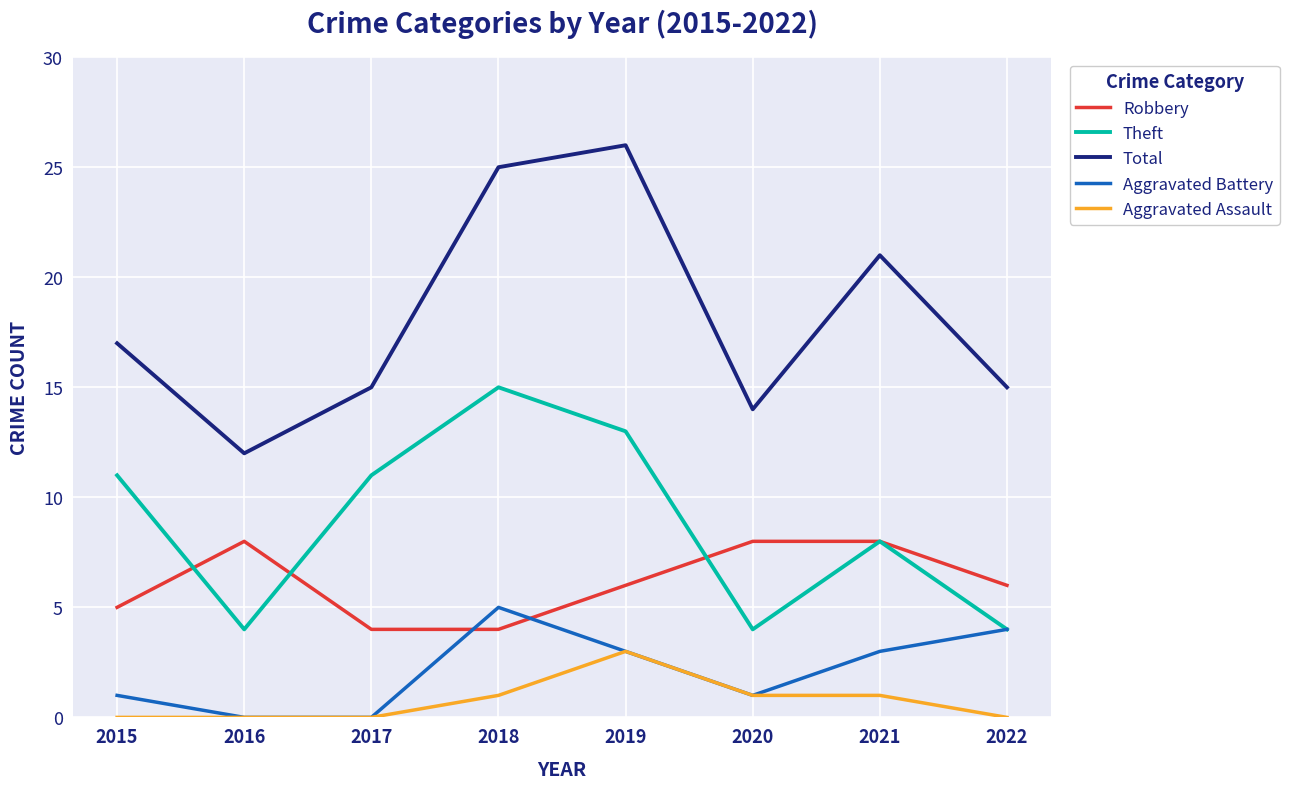

How many categories are shown in the chart?

8